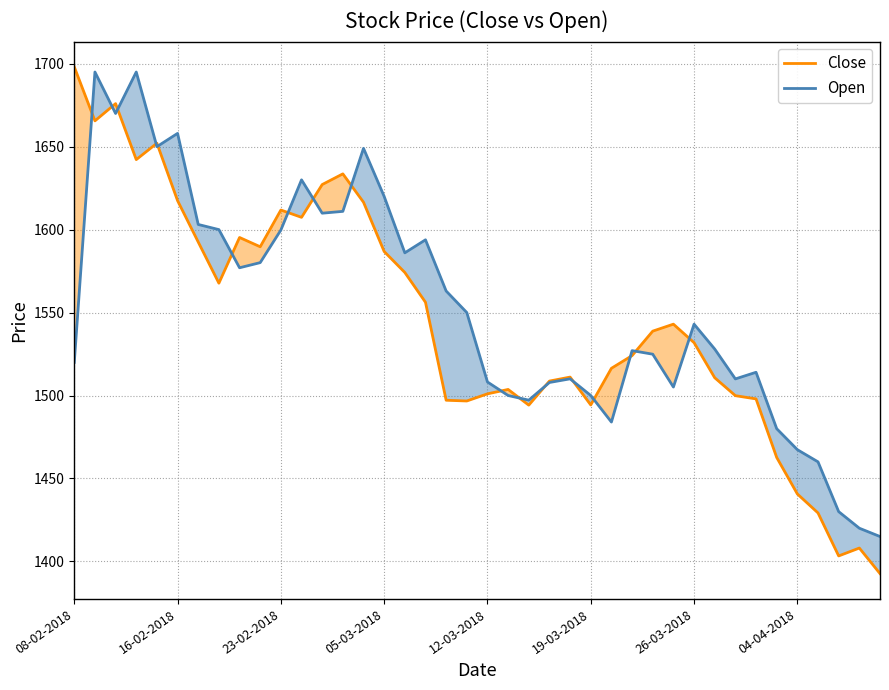

How many data points in Open are less than 1543?

20